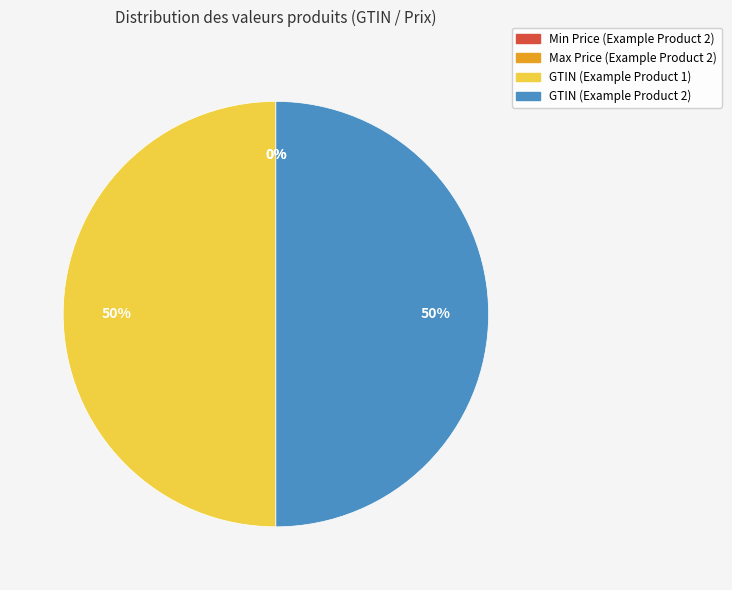

How many segments does this pie chart have?

4